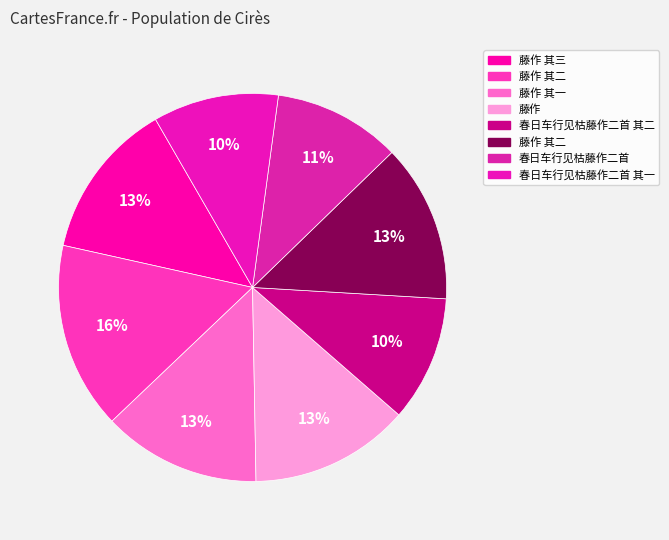

To the nearest percent, what is the average slice percentage?

12%